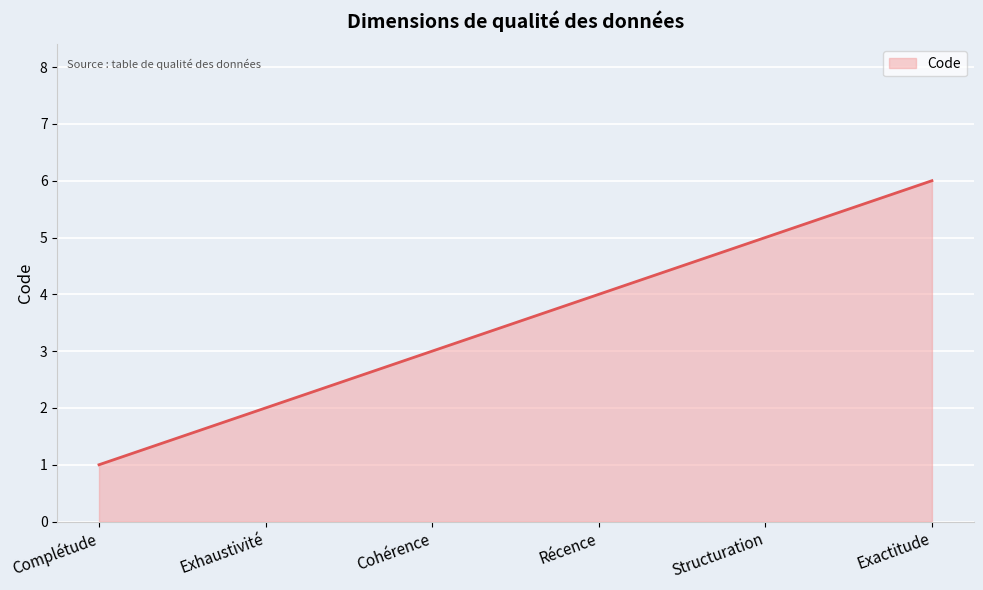

What position from the left is Exactitude?

6